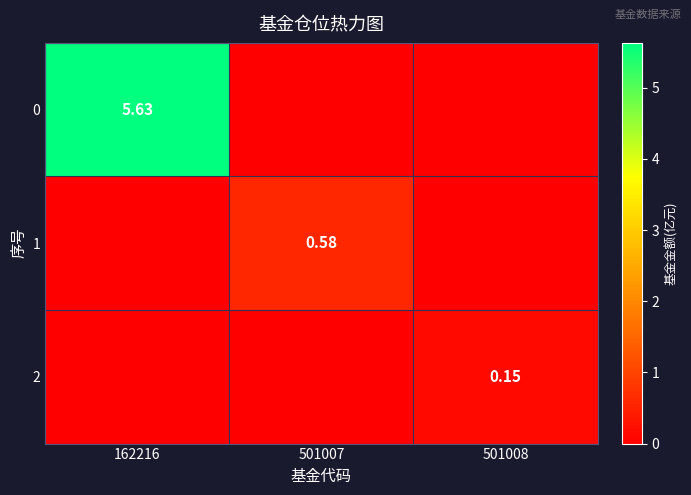

How many series are shown in this chart?

3